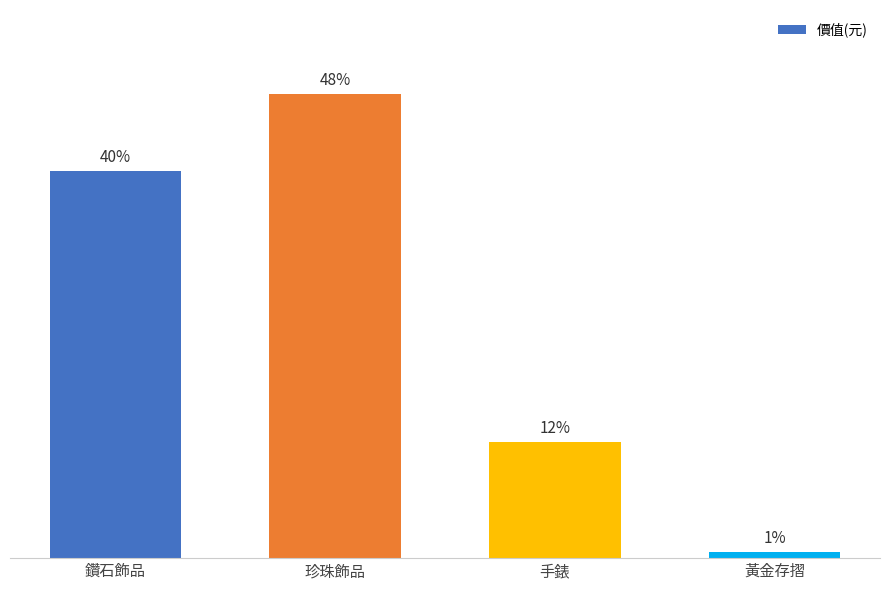

Are the bars horizontal?

No